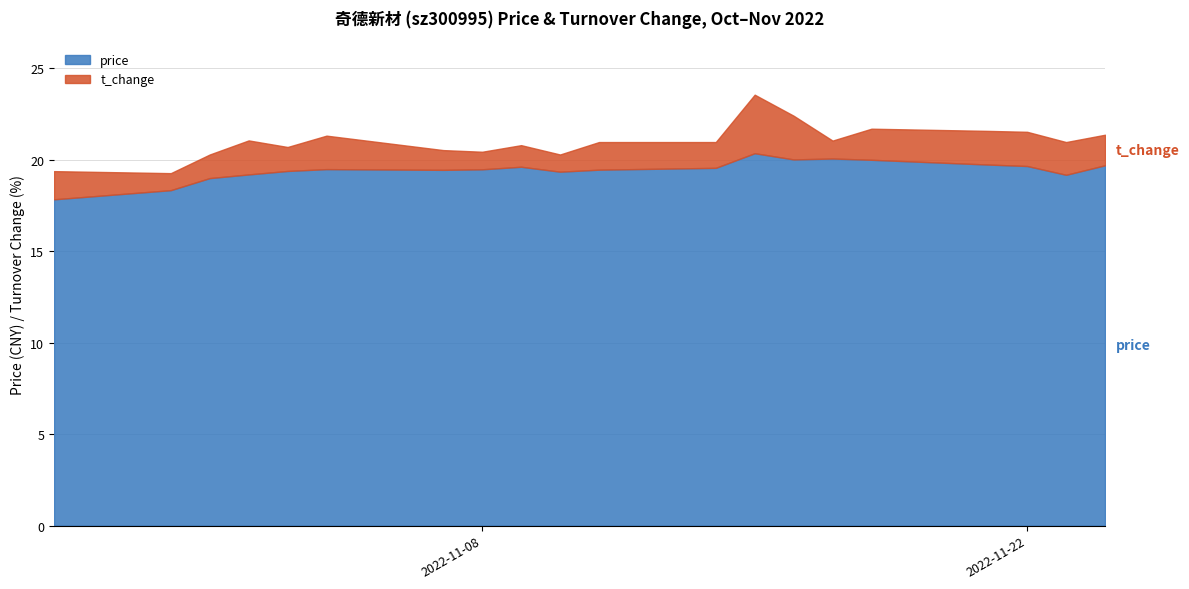

The price series shows 6.7 at 2022-11-09. True or false?

False